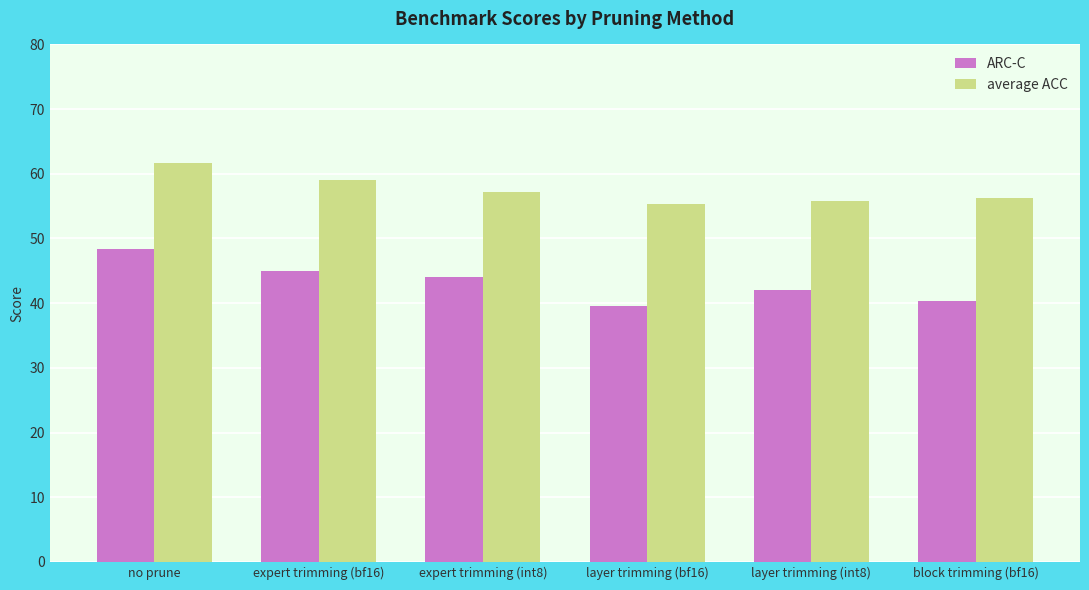

List the labels in order of ARC-C value, smallest first.

layer trimming (bf16), block trimming (bf16), layer trimming (int8), expert trimming (int8), expert trimming (bf16), no prune